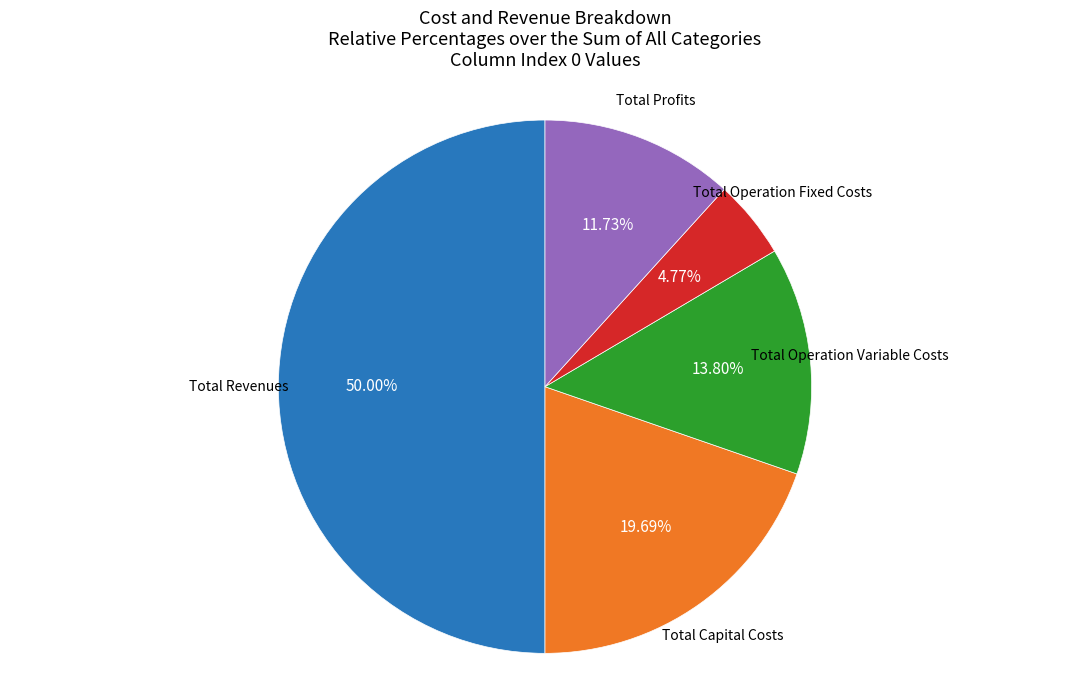

Which slice is the smallest?

Total Operation Fixed Costs